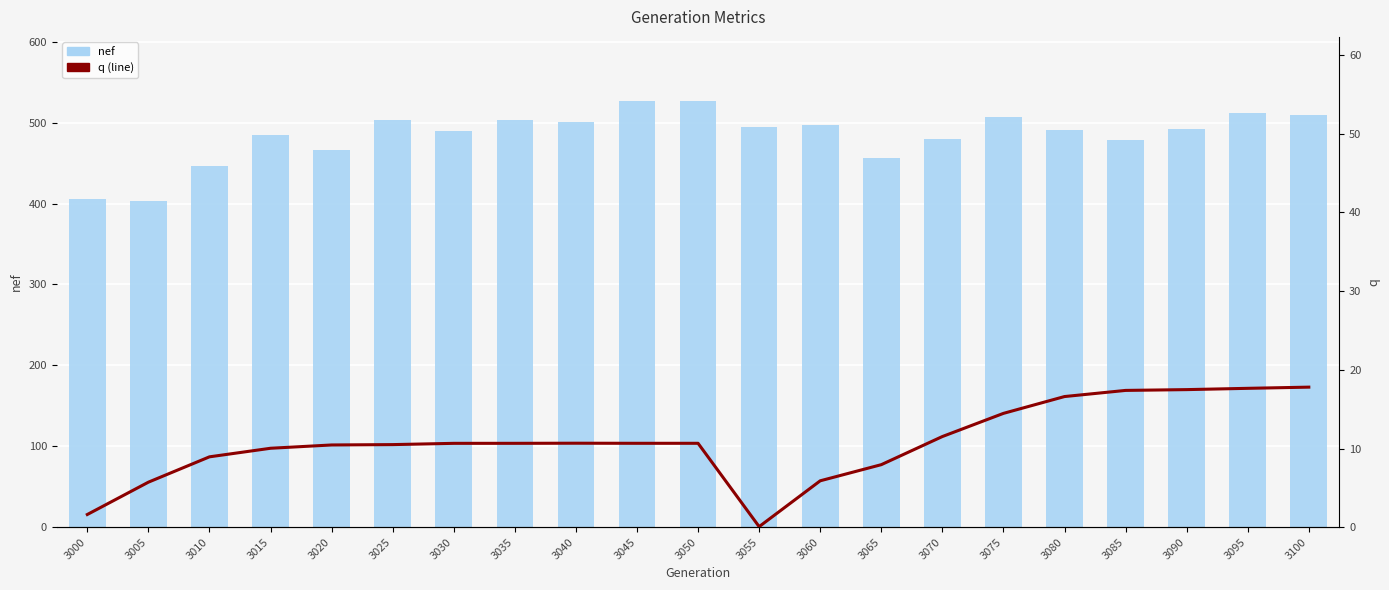

How many series are shown in this chart?

2